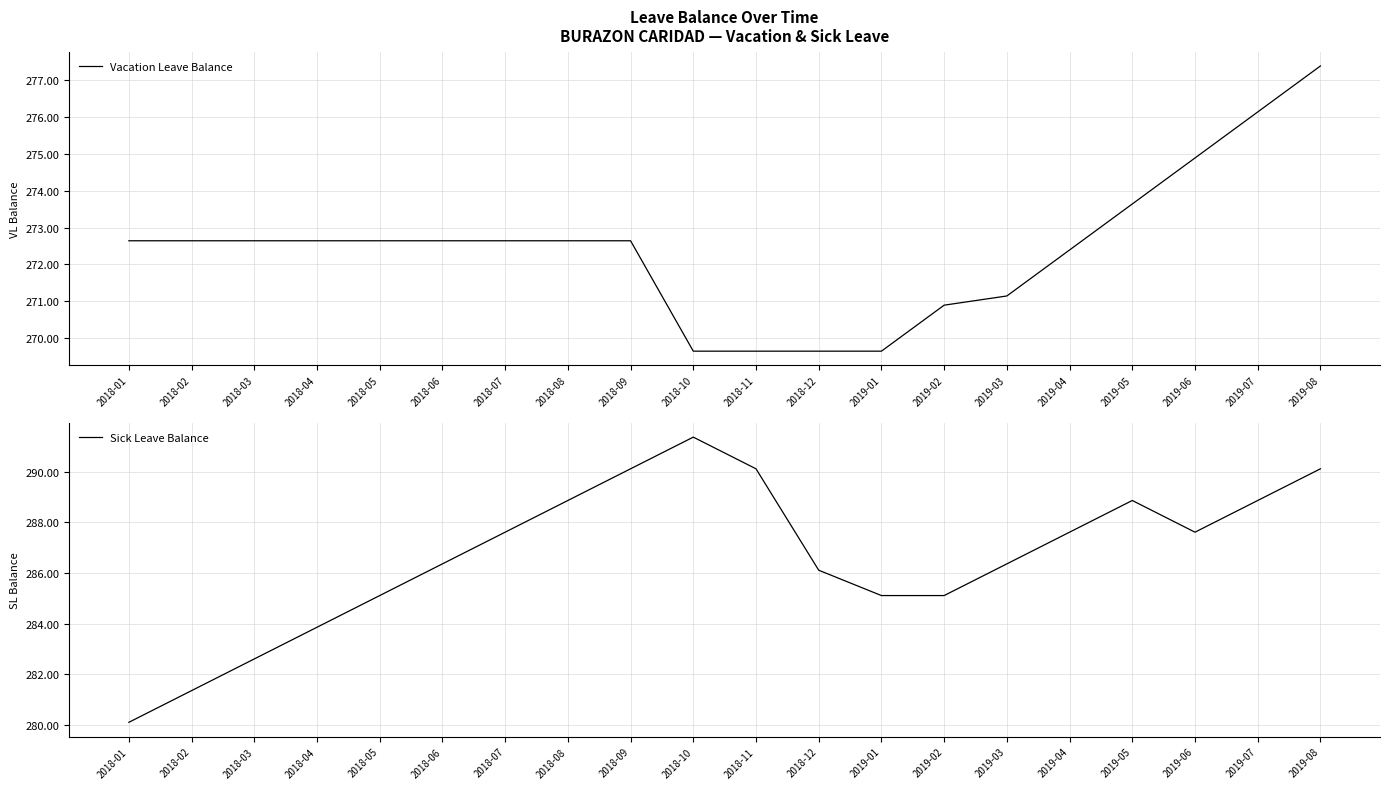

What is the maximum value for Sick Leave Balance?

291.4